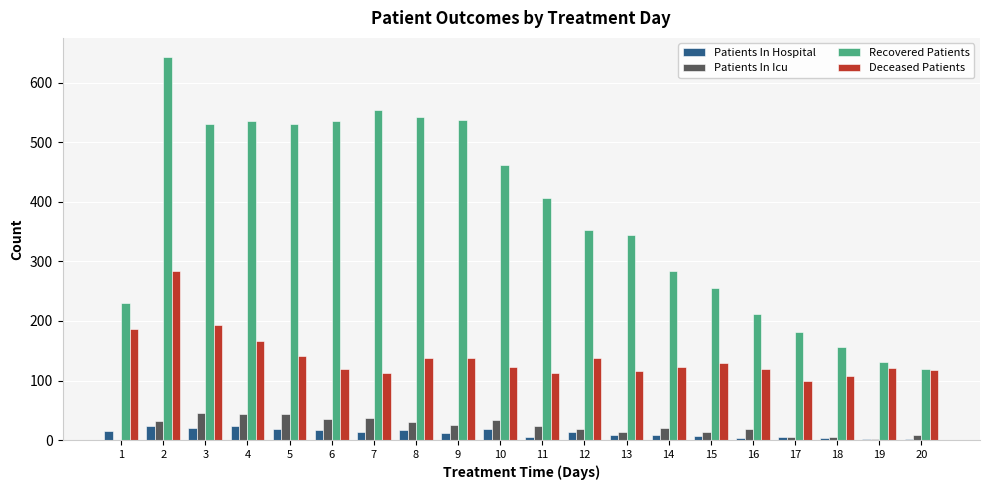

Are the bars horizontal?

No